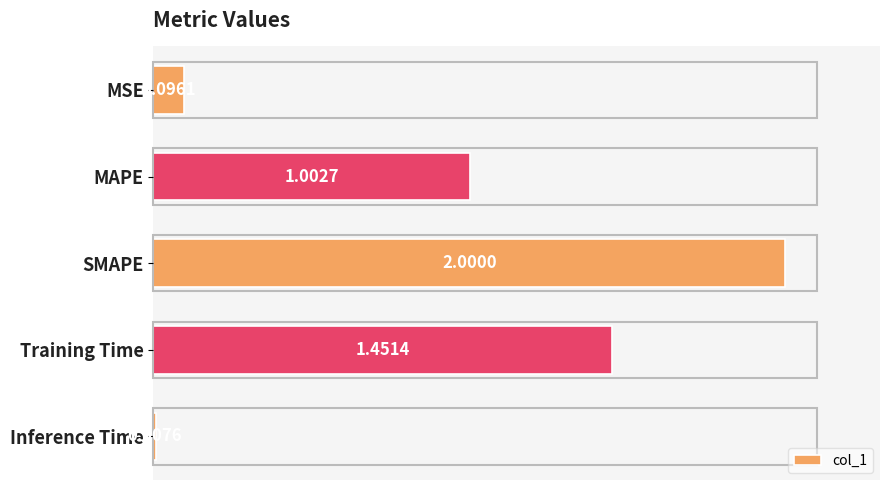

Where is the data nearest to the value 1?

MAPE